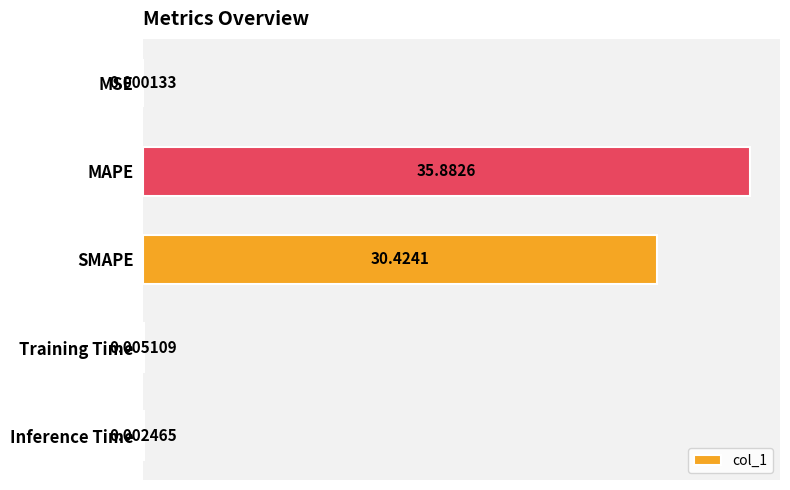

What is the sum of all values?

66.3